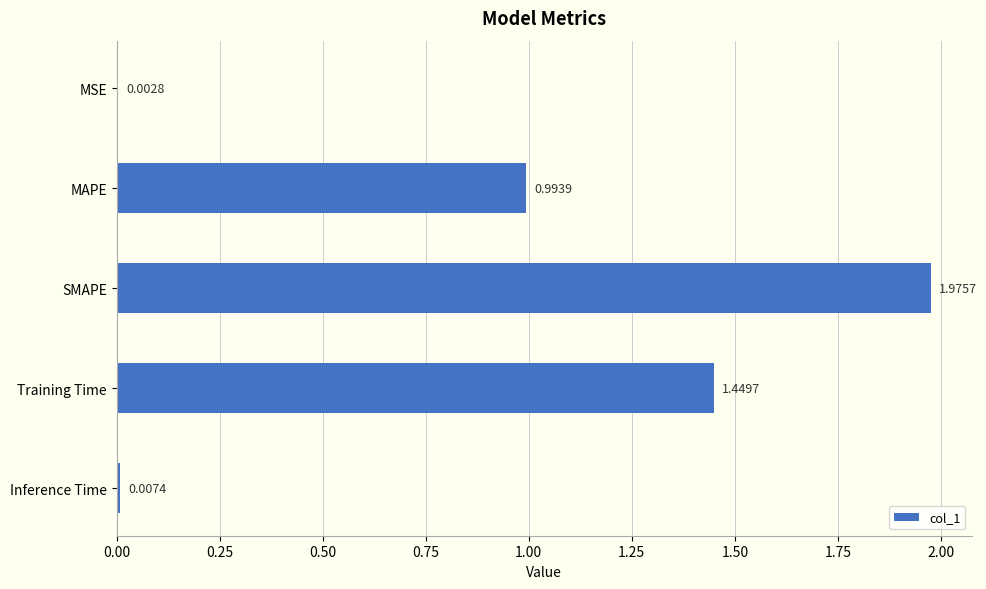

Which has a higher value, MAPE or MSE?

MAPE